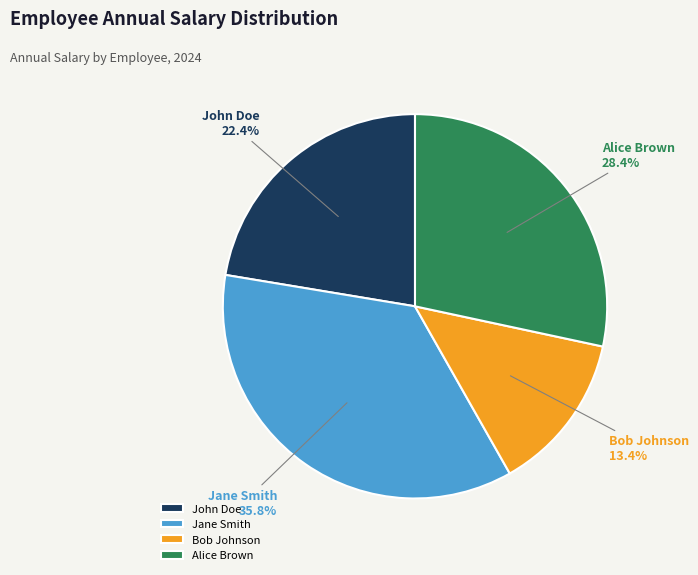

What portion of the pie excludes Jane Smith?

64.2%